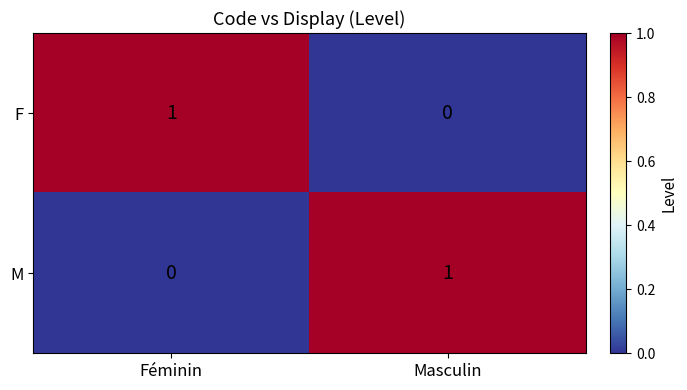

What is the spread (max minus min) of values at Féminin?

1